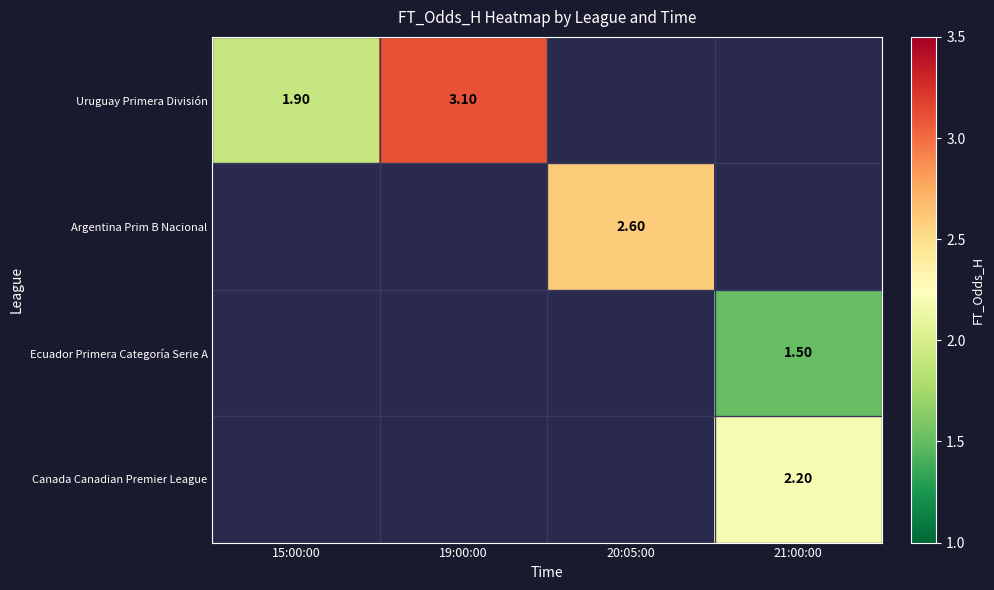

Rank the series by their average value, from highest to lowest.

Uruguay Primera División, Argentina Prim B Nacional, Ecuador Primera Categoría Serie A, Canada Canadian Premier League